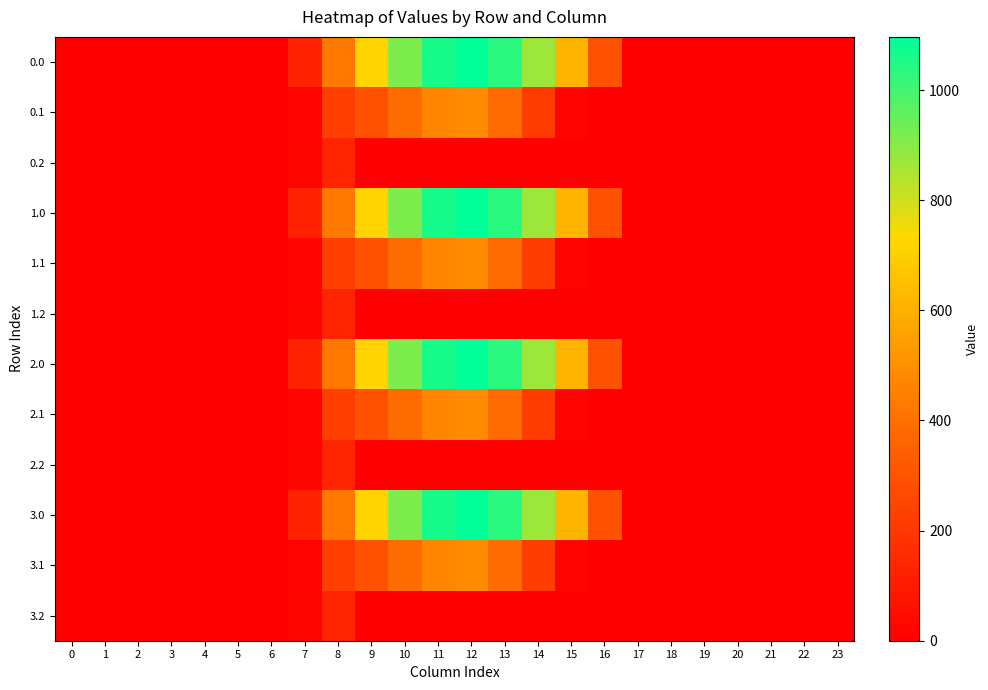

What is the total value across all series at 15?

2532.5